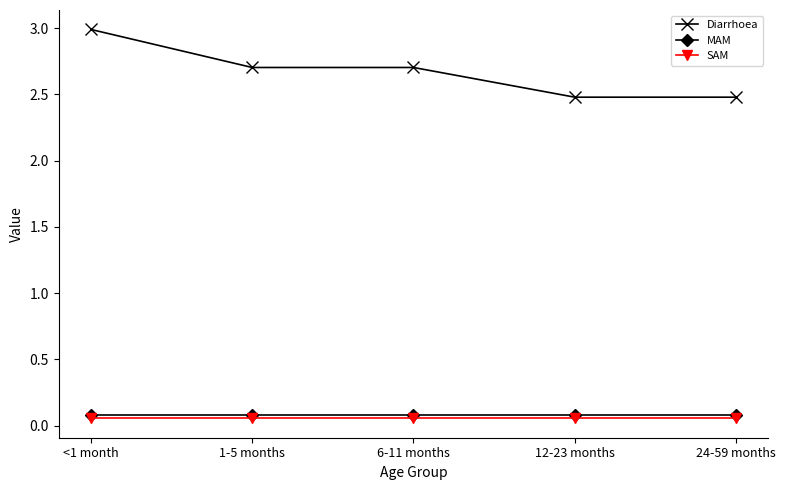

What value does the Diarrhoea series have at <1 month?

3.0